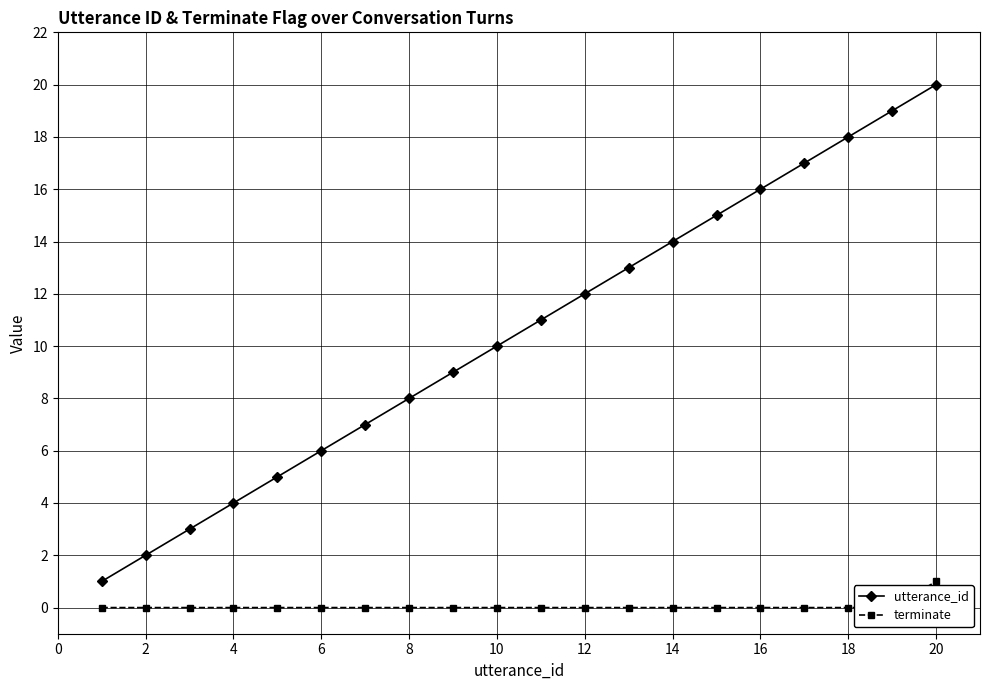

What is the highest value of the utterance_id series?

20